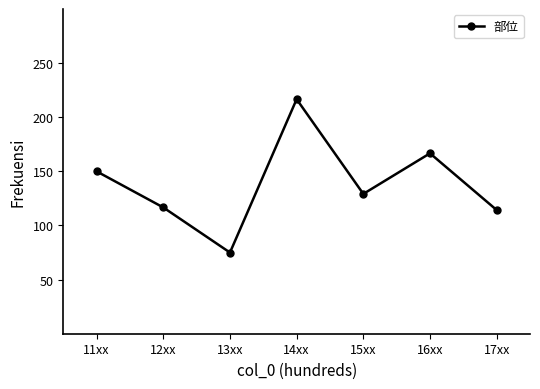

How many interior local peaks (higher than both neighbors) does the data have?

2